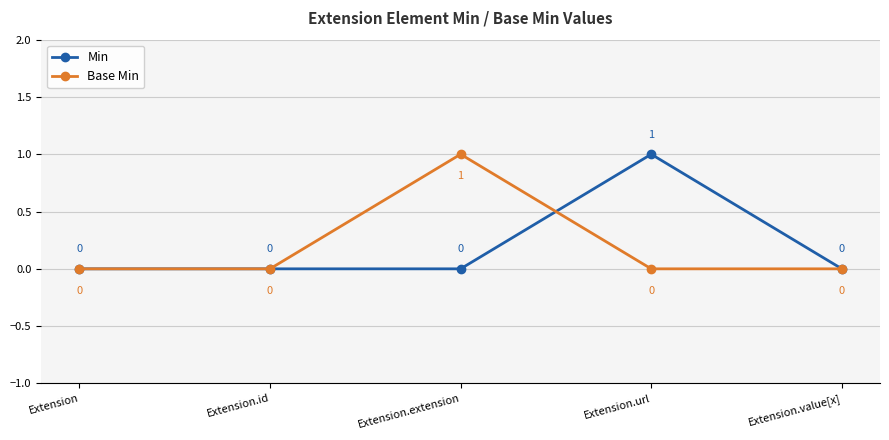

Count the number of categories in the chart.

5